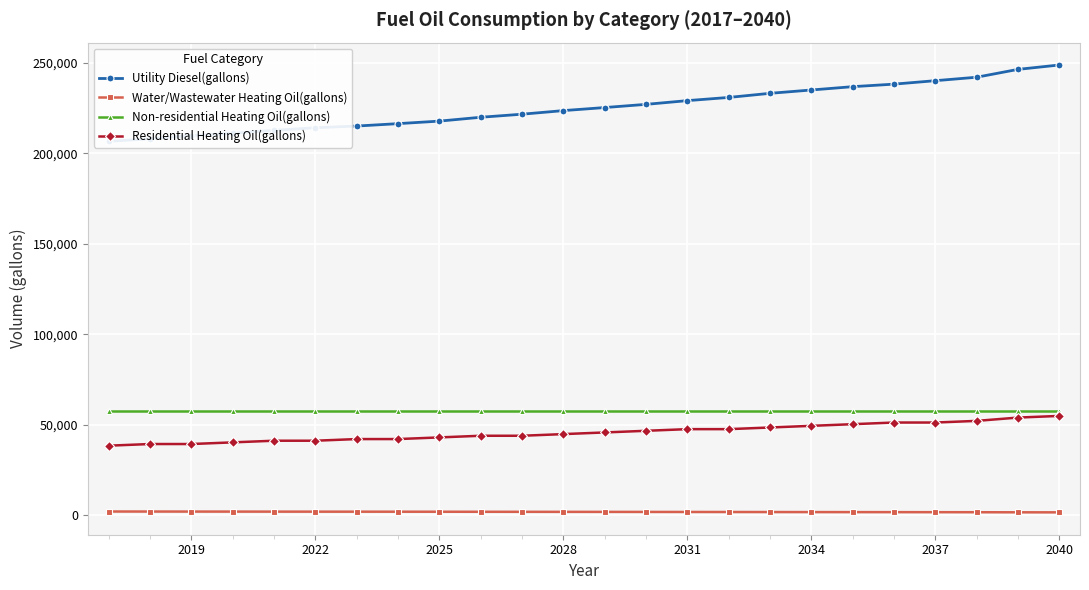

True or false: Non-residential Heating Oil(gallons) and Water/Wastewater Heating Oil(gallons) intersect in this chart.

False